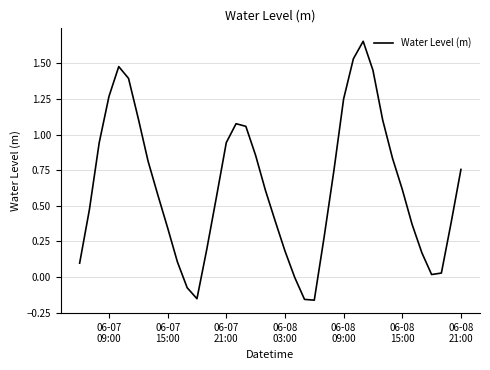

What is the difference between the maximum and minimum values?

1.8